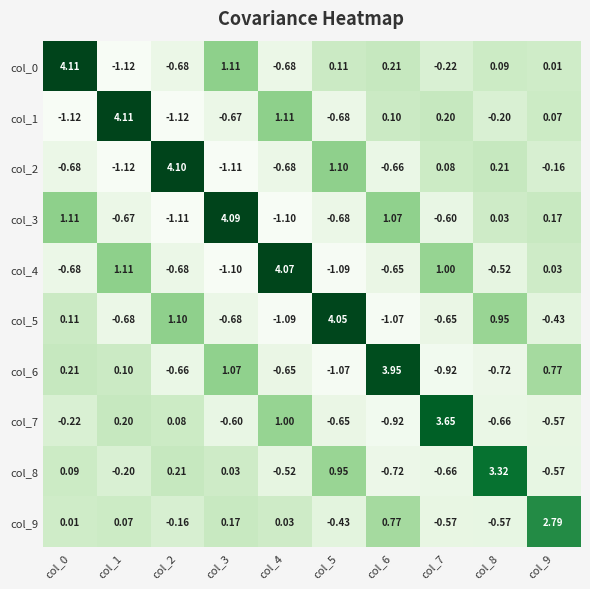

Is the value of col_6 at col_8 greater than the value of col_8 at col_8?

No